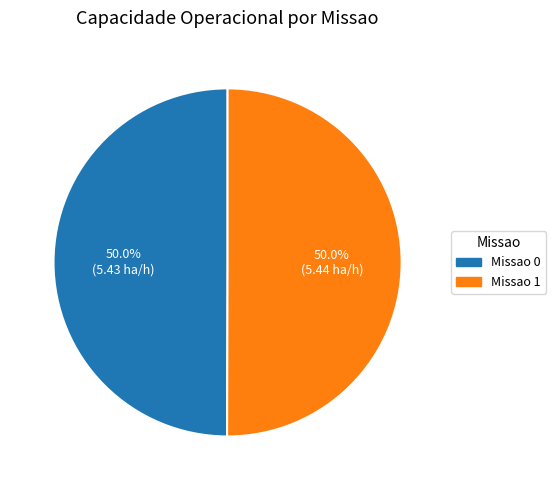

Count the number of slices in the pie.

2